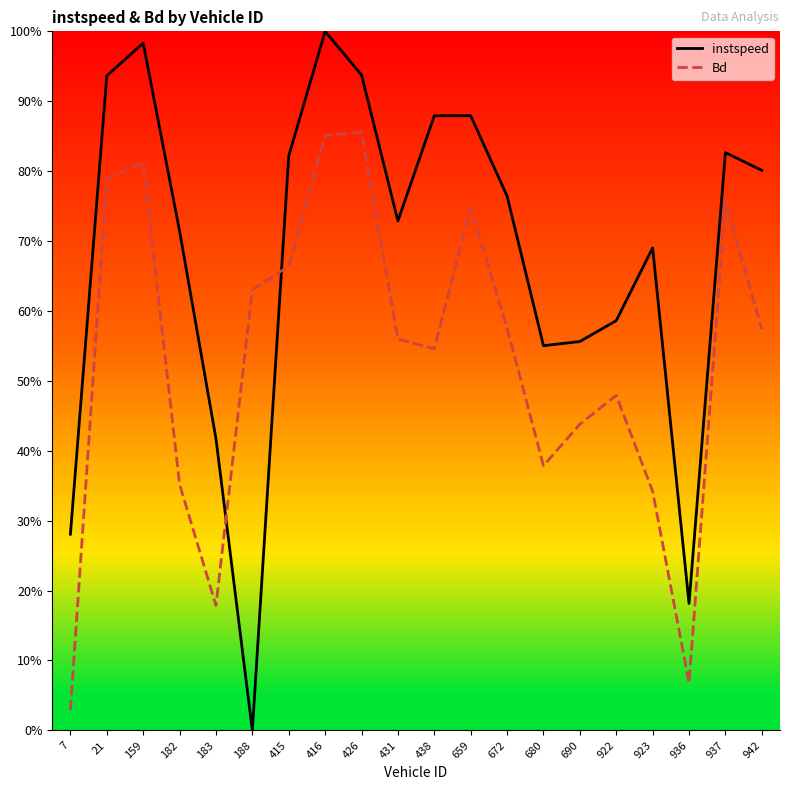

How many lines are shown in the chart?

2